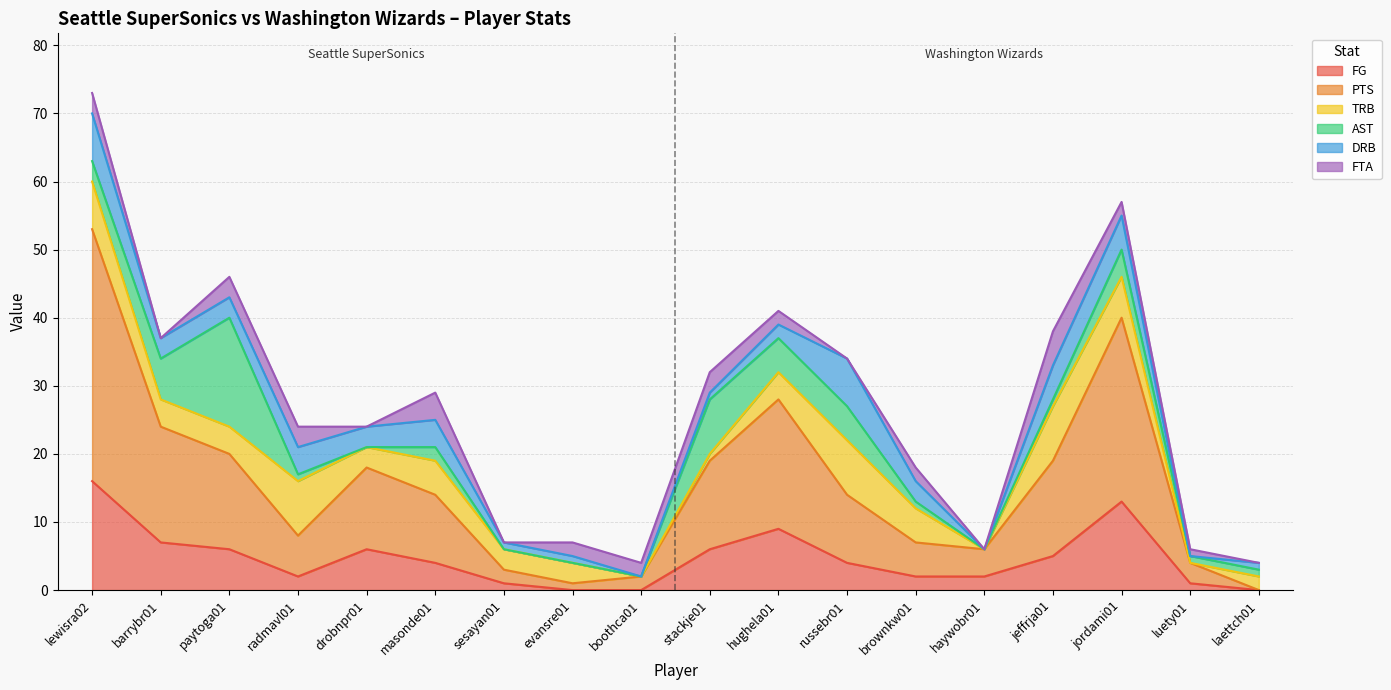

Which has a higher value, jeffrja01 or jordami01?

jordami01